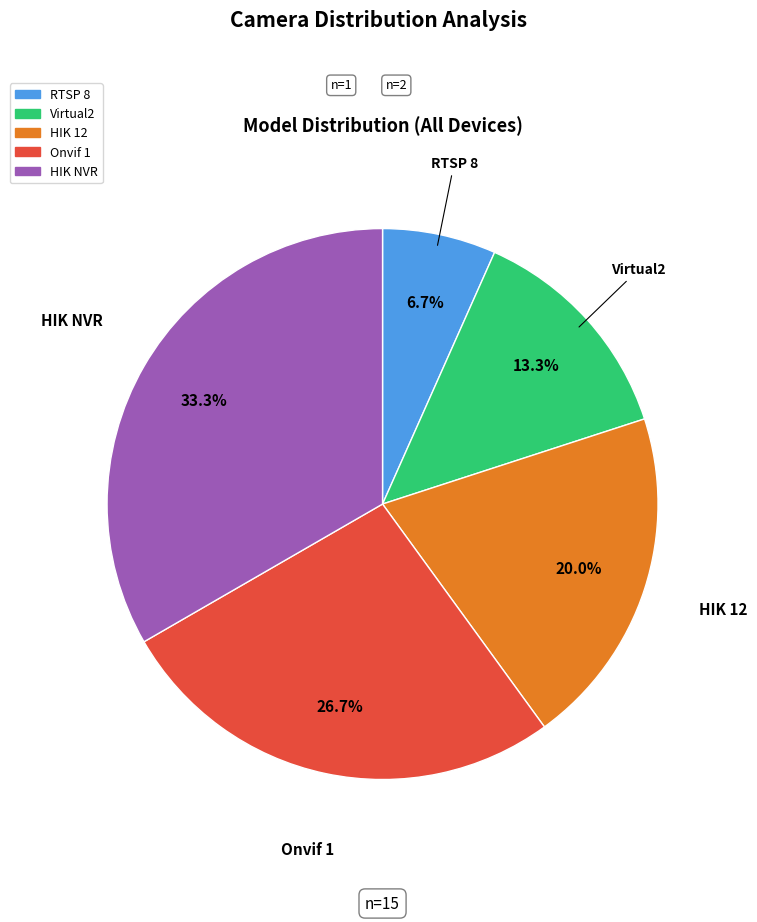

Is the sum of Onvif 1 and RTSP 8 greater than half?

No